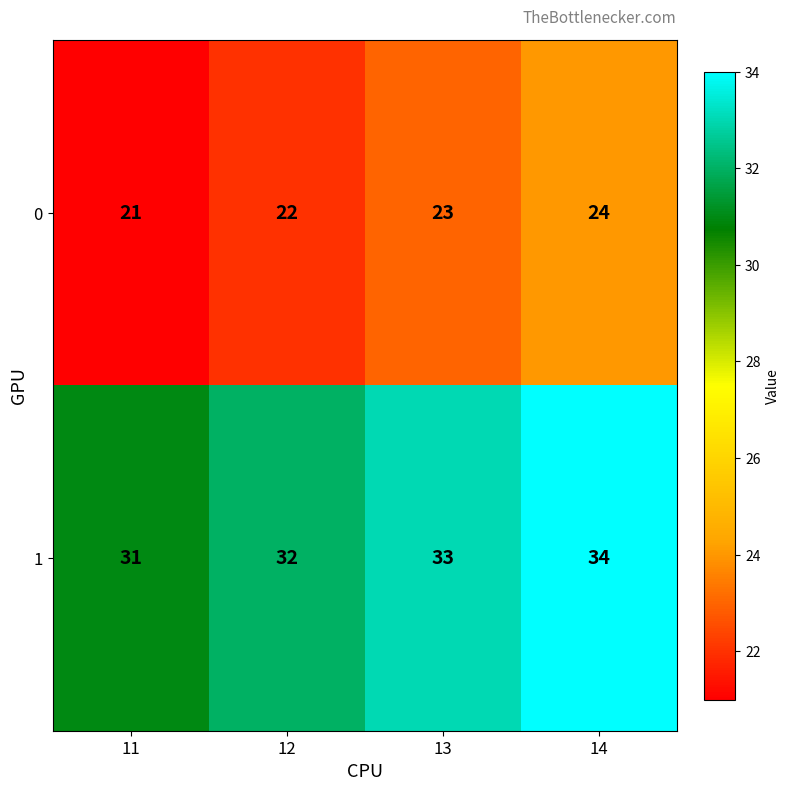

Is it true that 0 equals 23 at 13?

True